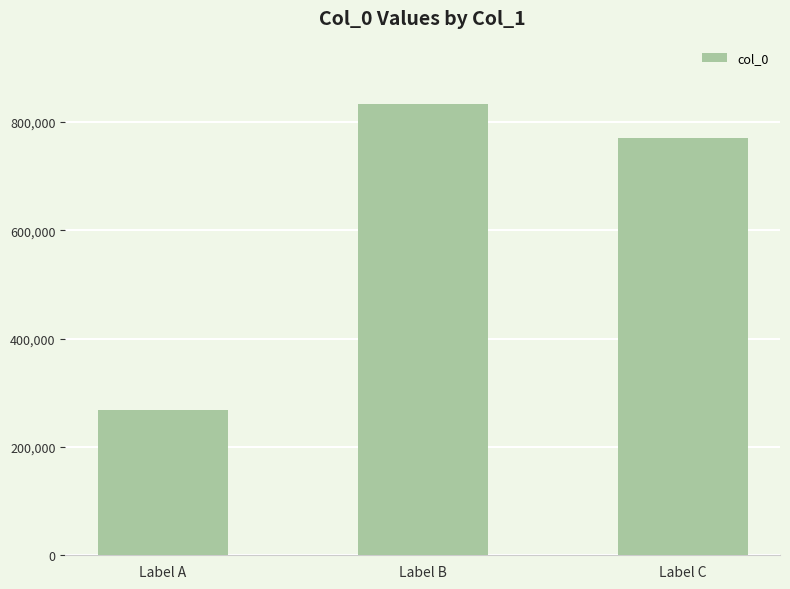

What is the difference between the maximum and minimum values?

565214